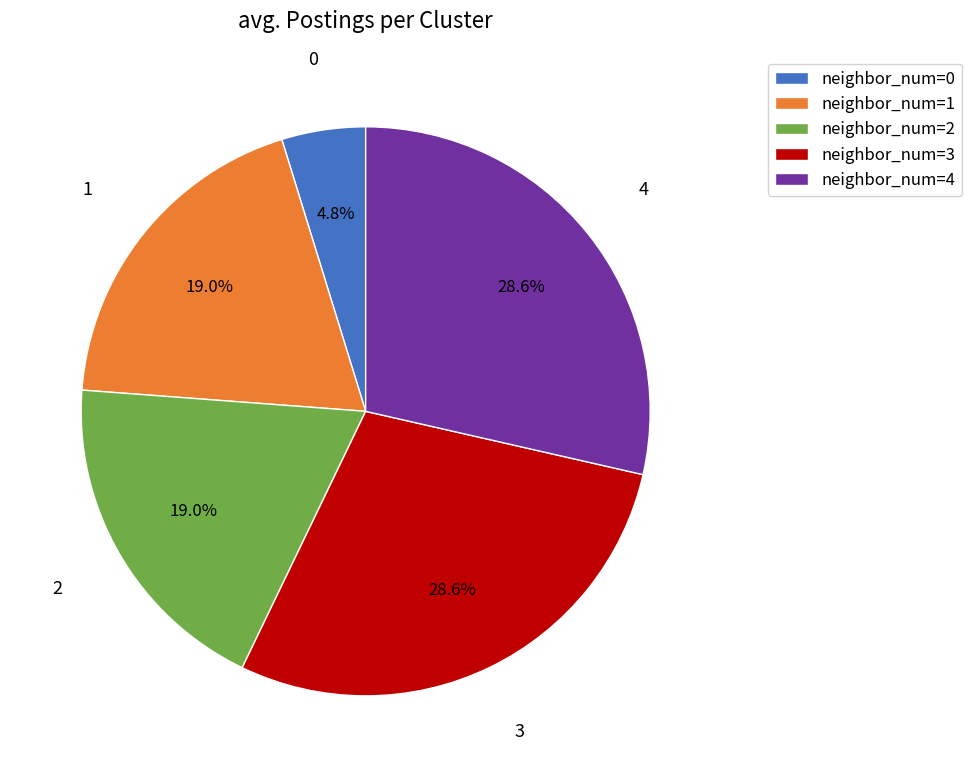

Is there a majority slice in this chart?

No